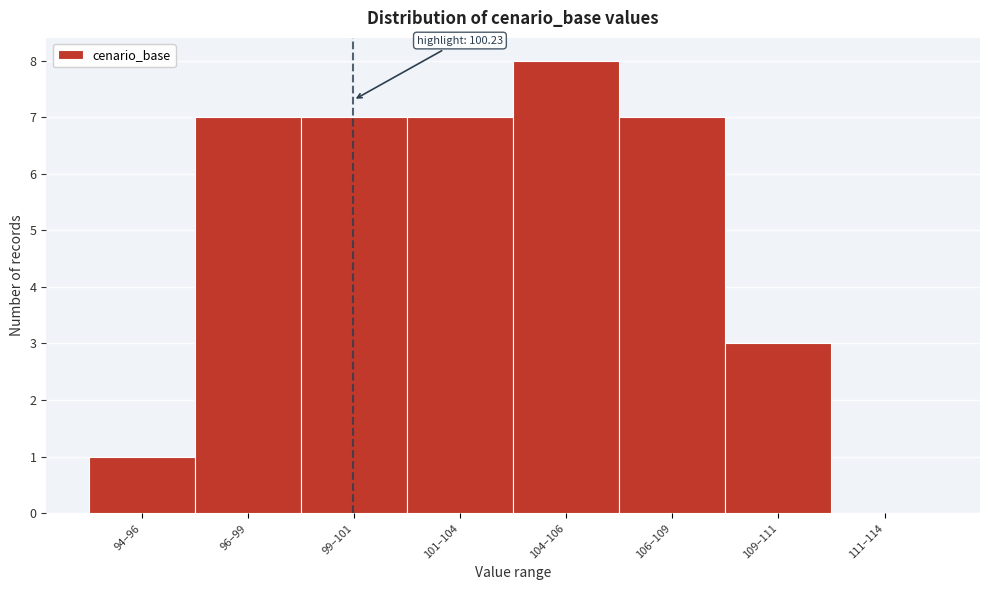

Reading left to right, what are all the values shown in this chart?

94–96=1	96–99=7	99–101=7	101–104=7	104–106=8	106–109=7	109–111=3	111–114=0